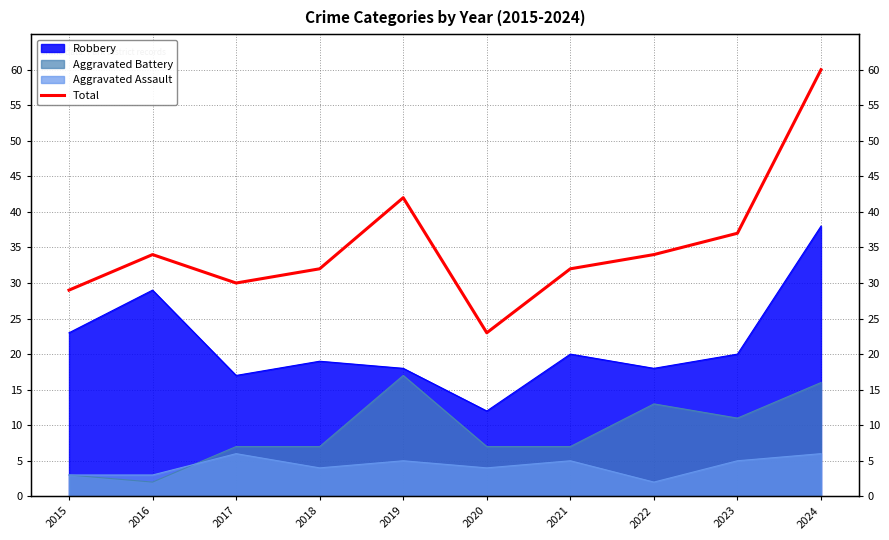

How many points are higher than both their immediate neighbors (excluding endpoints)?

2